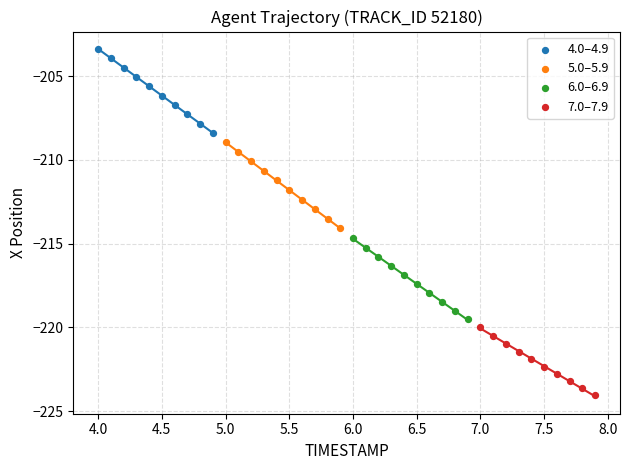

Which series contains the lowest Y value?

7.0–7.9